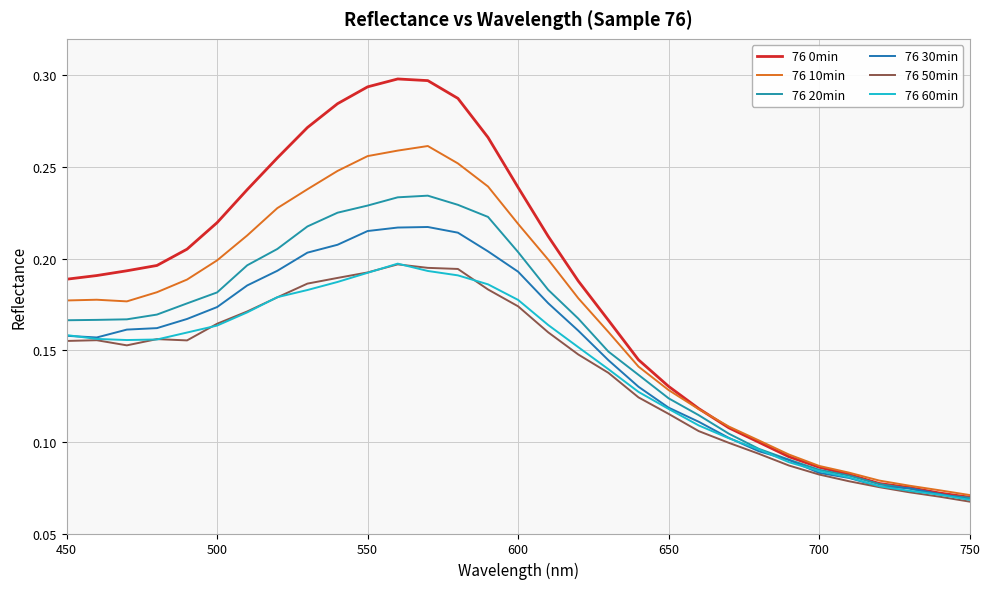

Count the 76 50min values in the range 0 to 1.

31